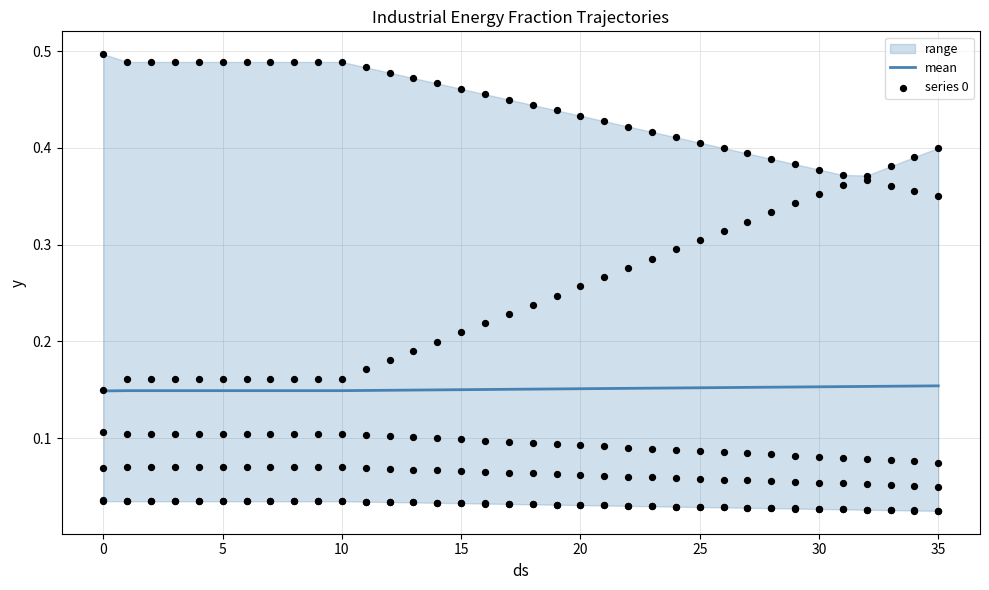

What is the total value across all series at 15?

0.3